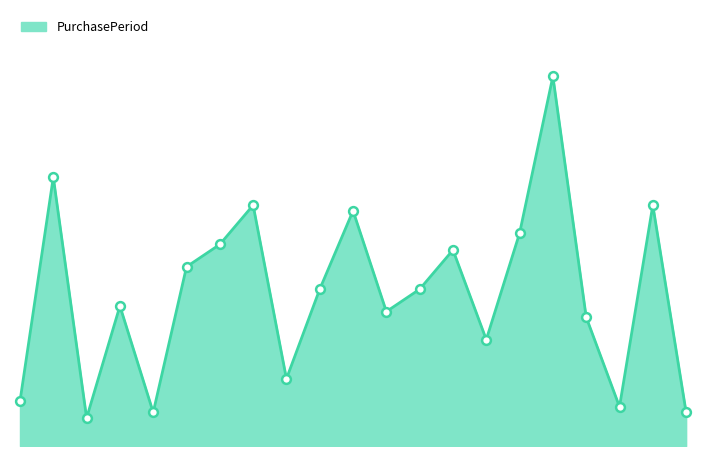

Is this an area chart (filled region under the line)?

Yes